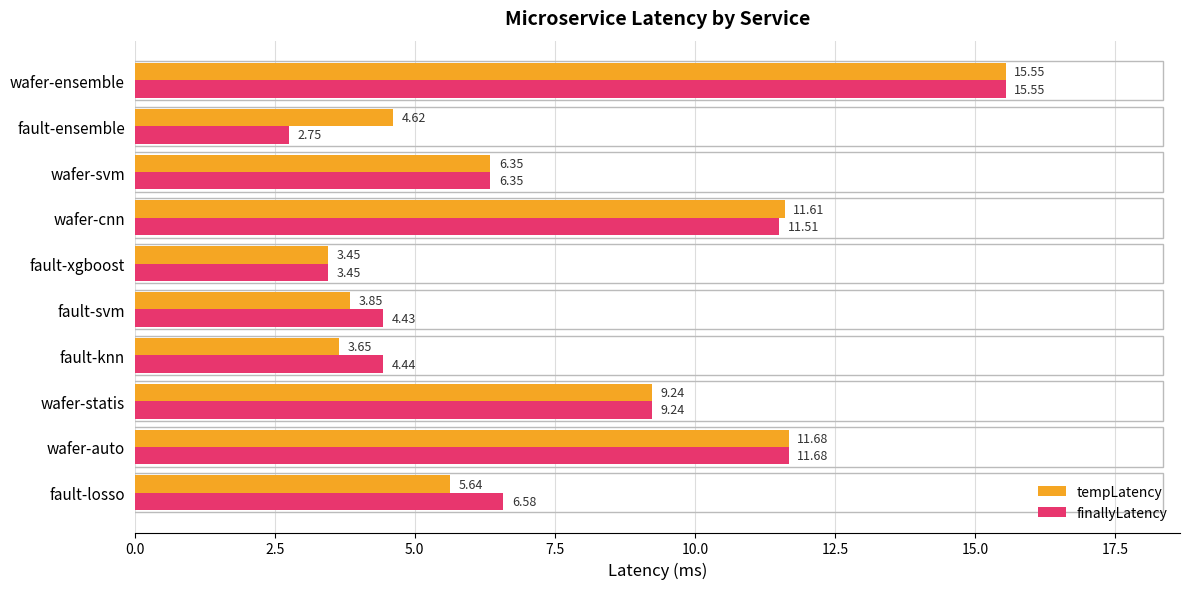

How many data points in finallyLatency are above 6?

6